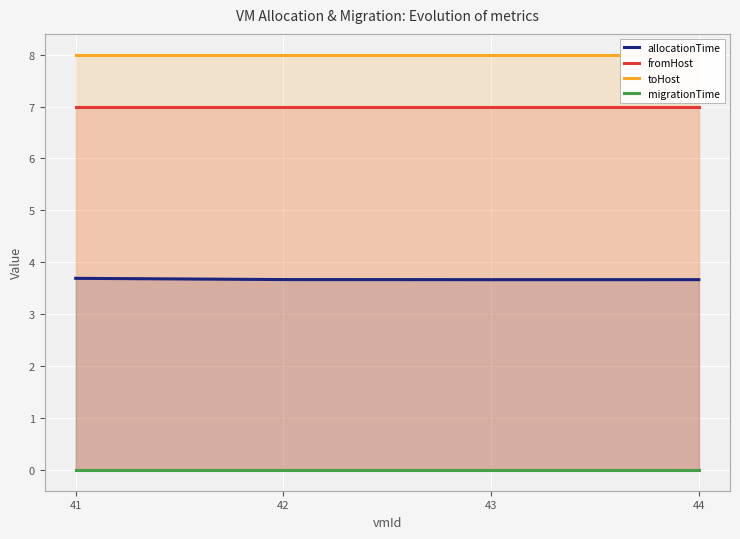

Reading left to right, transcribe all the data shown in this chart.

allocationTime: 41=3.7	42=3.7	43=3.7	44=3.7
fromHost: 41=7.0	42=7.0	43=7.0	44=7.0
toHost: 41=8.0	42=8.0	43=8.0	44=8.0
migrationTime: 41=0.0	42=0.0	43=0.0	44=0.0